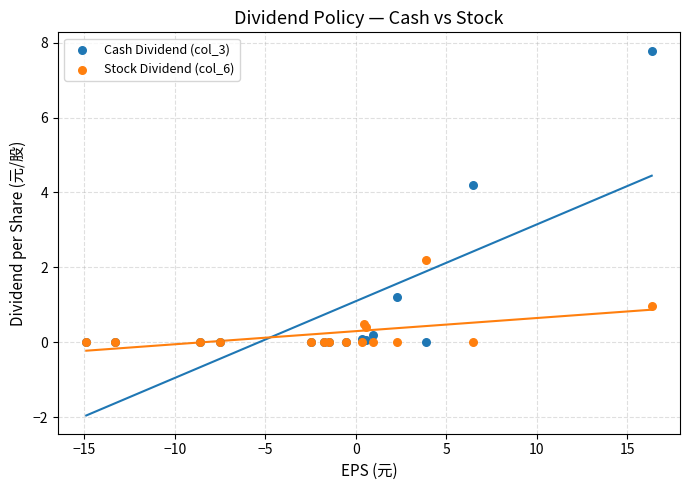

In the Cash Dividend (col_3) series, what Y value is closest to 3?

4.2